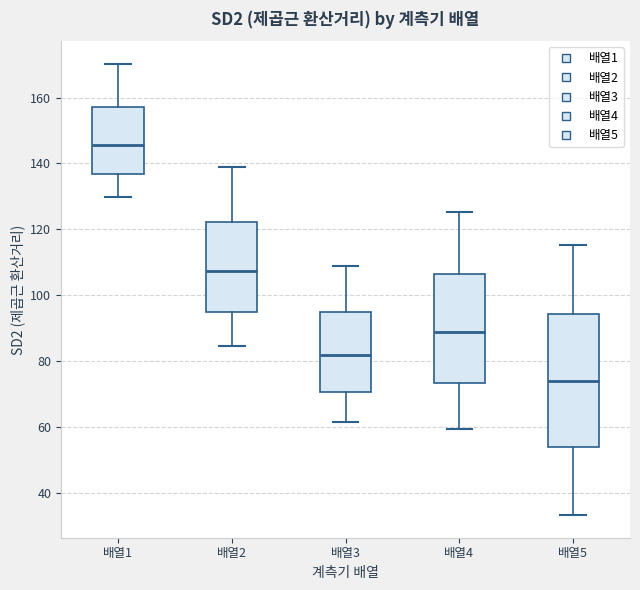

Reading left to right, transcribe this box plot: for each box, give where its median line is, the range the box spans, and where its two whiskers end, as read against the y-axis. The values are not printed on the chart, so give them approximately, as read against the axis.

배열1: median 146, box 136 to 158, whiskers 130 to 170
배열2: median 108, box 94 to 122, whiskers 84 to 138
배열3: median 82, box 70 to 94, whiskers 62 to 108
배열4: median 88, box 74 to 106, whiskers 60 to 126
배열5: median 74, box 54 to 94, whiskers 34 to 116